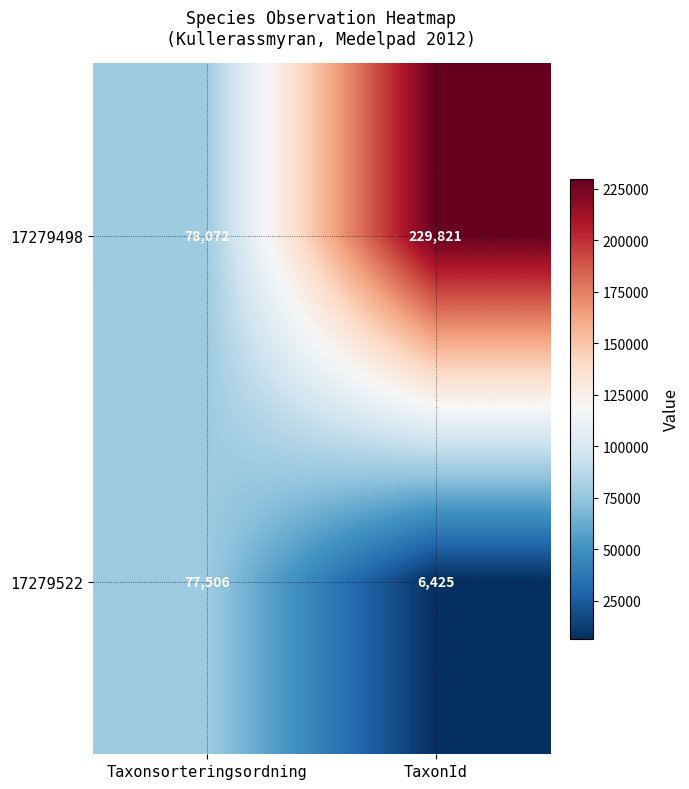

Reading left to right, list all the values displayed in this chart.

17279498: Taxonsorteringsordning=78072	TaxonId=229821
17279522: Taxonsorteringsordning=77506	TaxonId=6425